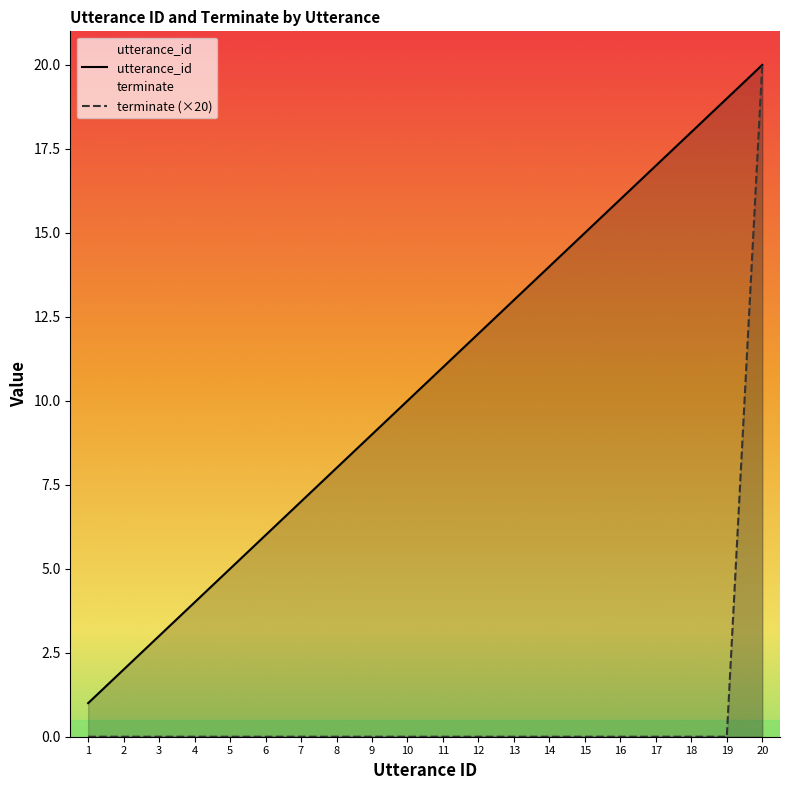

Where does the utterance_id series first go above 11?

12